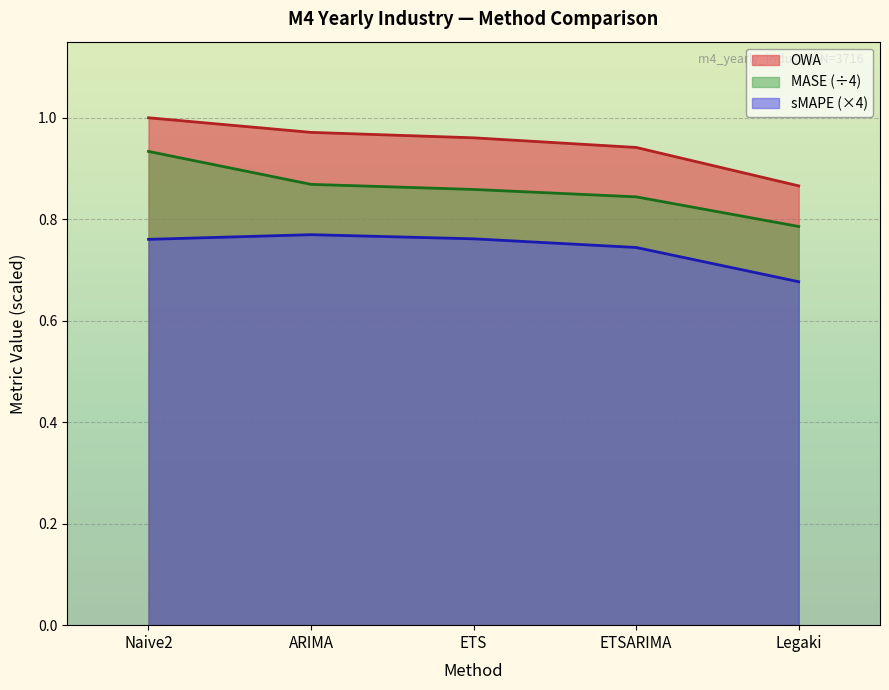

True or false: MASE has more than 2 points higher than both neighbors.

False